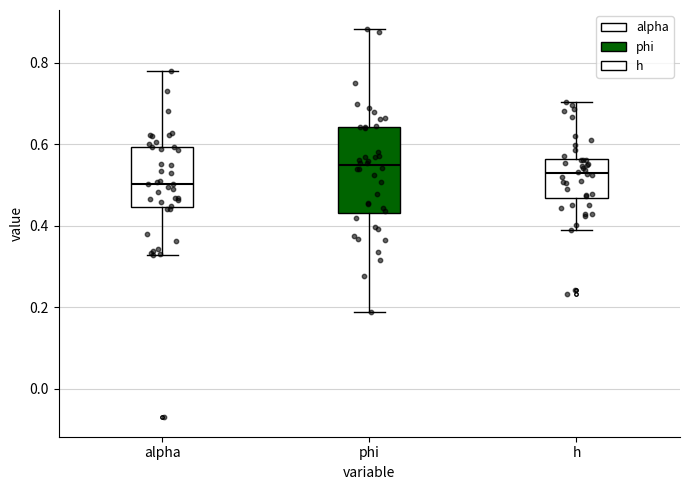

Reading left to right, read every box against the y-axis: the position of its median line, the range the box covers, and the ends of its whiskers. The values are not printed on the chart, so give them approximately, as read against the axis.

alpha: median 0.50, box 0.44 to 0.60, whiskers 0.32 to 0.78
phi: median 0.54, box 0.44 to 0.64, whiskers 0.18 to 0.88
h: median 0.52, box 0.46 to 0.56, whiskers 0.40 to 0.70